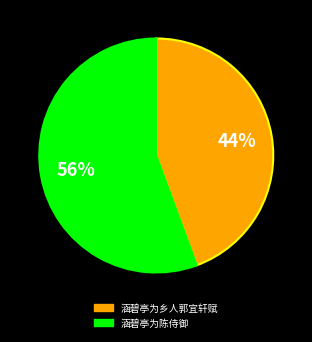

Does 涵碧亭为乡人郭宜轩赋 account for over 50% of the chart?

No